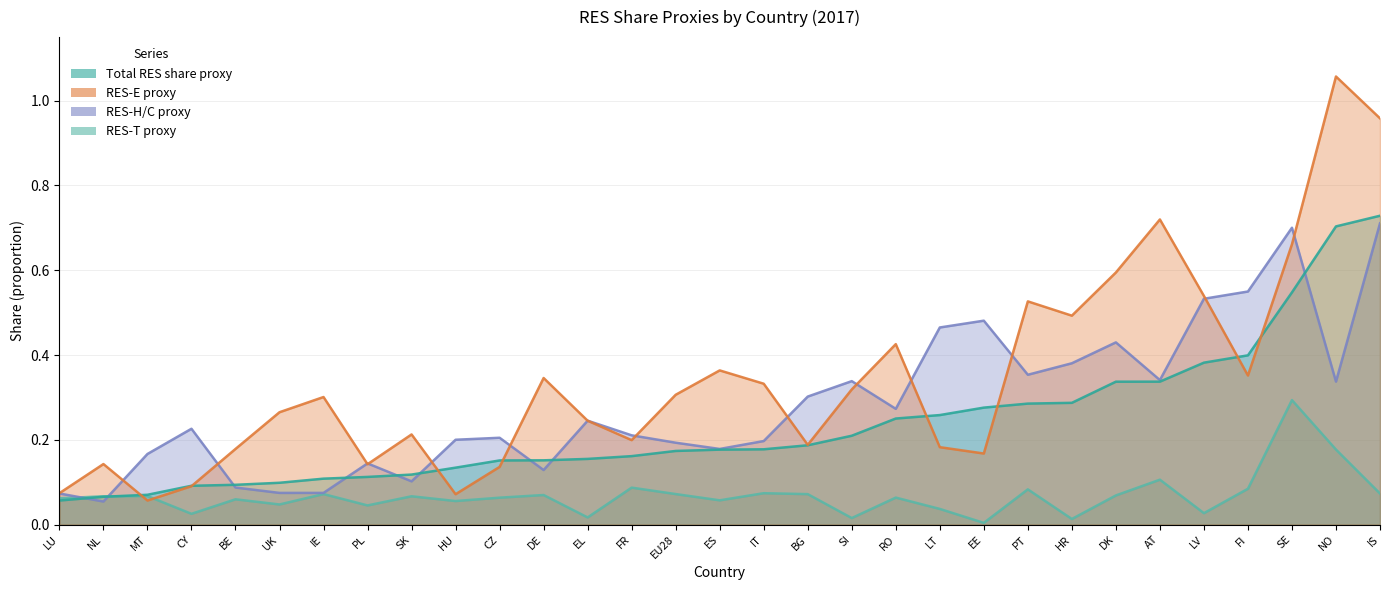

Which series changed the most between LT and EU28?

RES-H/C proxy